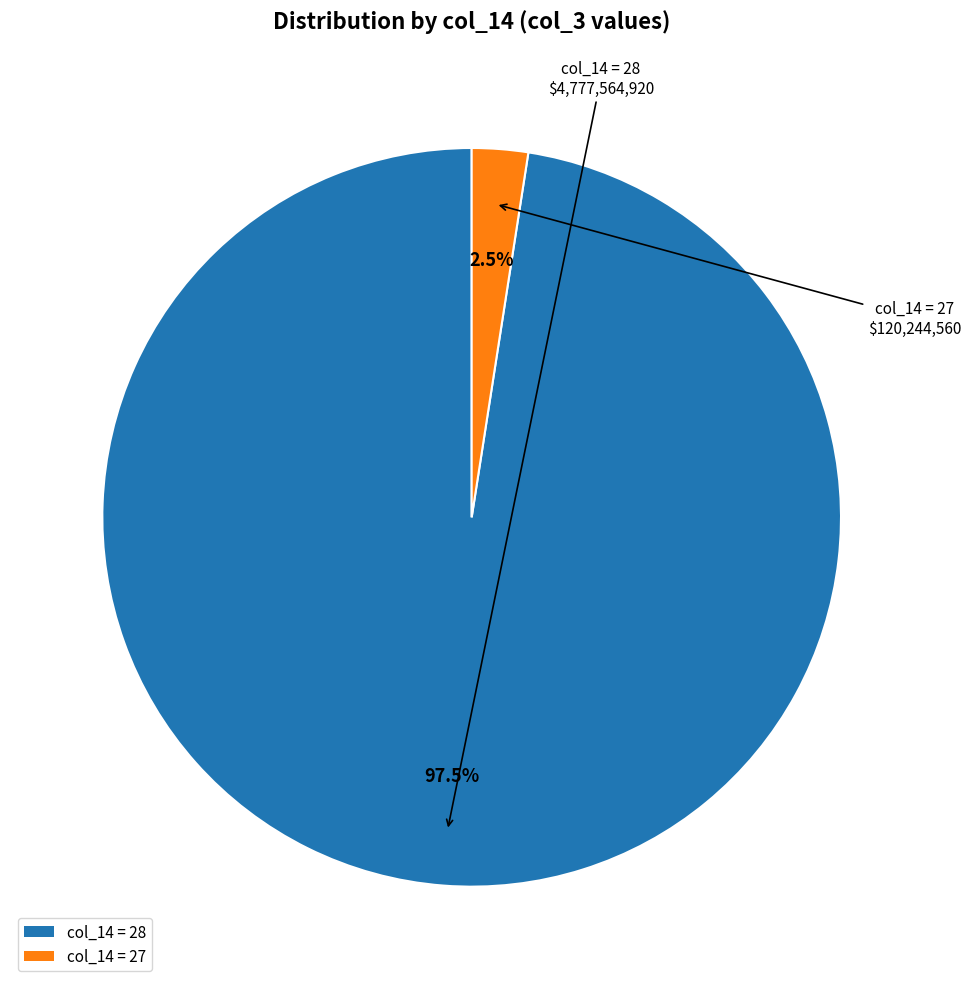

Which has a higher value, col_14 = 27 or col_14 = 28?

col_14 = 28